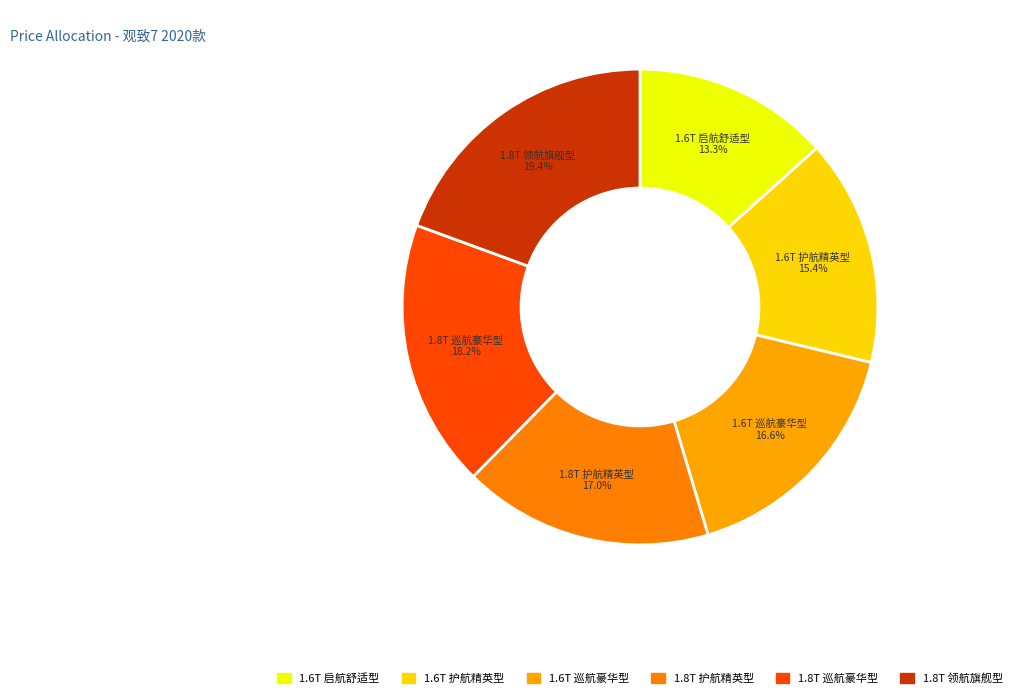

Count the number of slices in the pie.

6